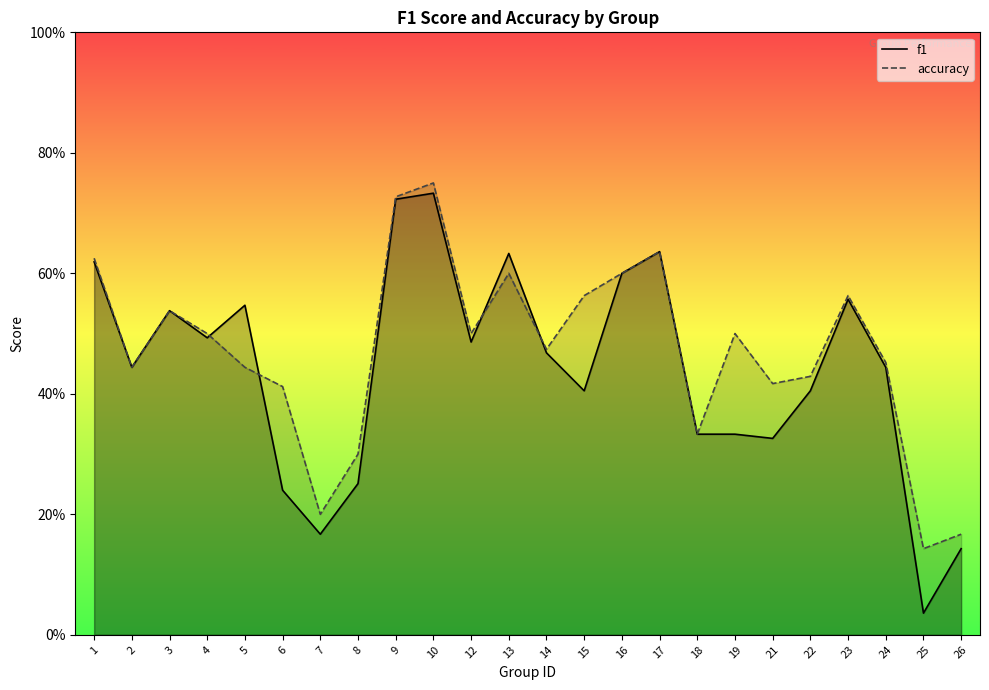

How many distinct data groups are displayed?

2